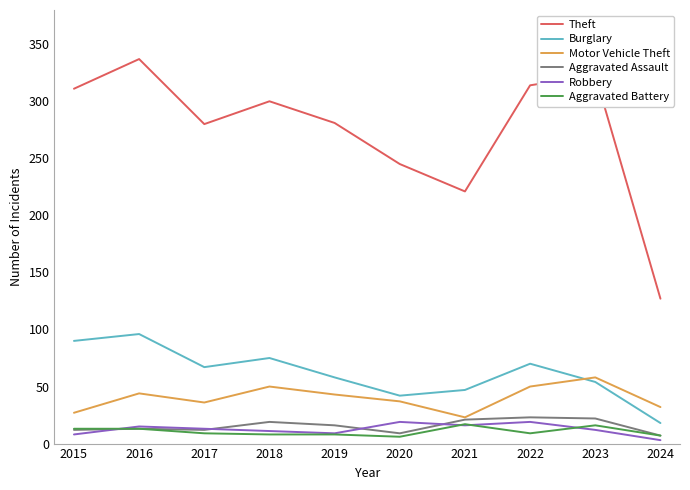

At which category does the chart reach its peak across all series?

2016